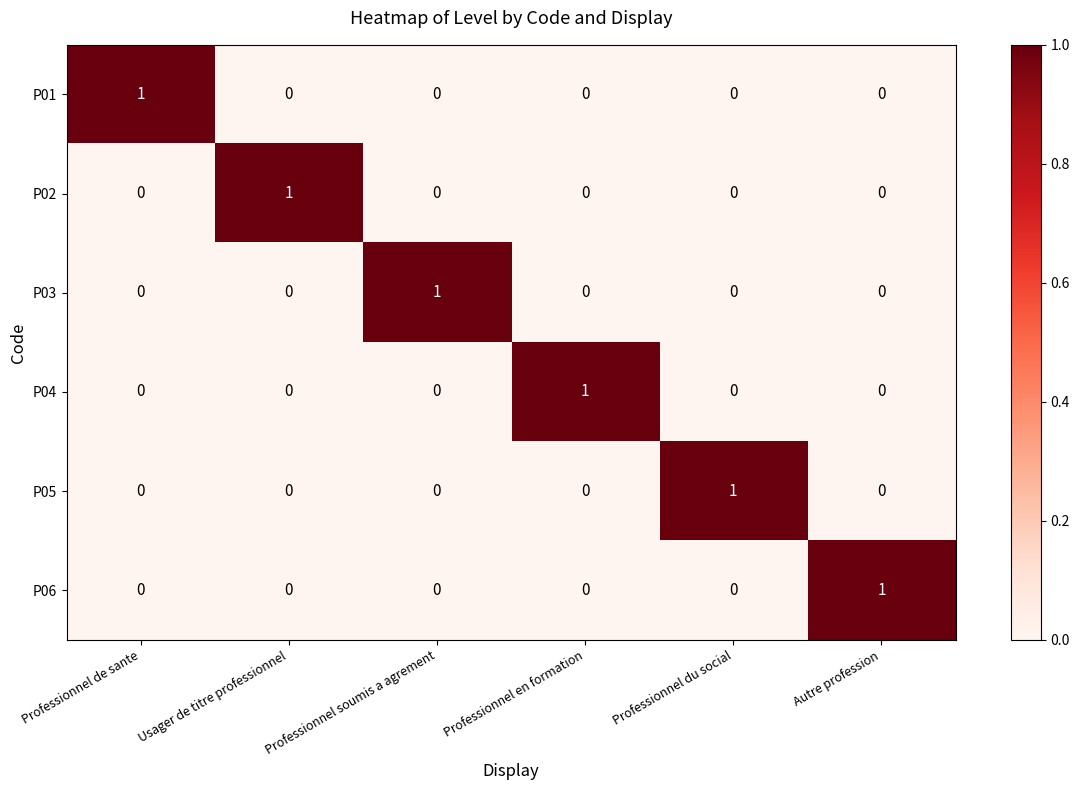

What is the spread (max minus min) of values at Professionnel du social?

1